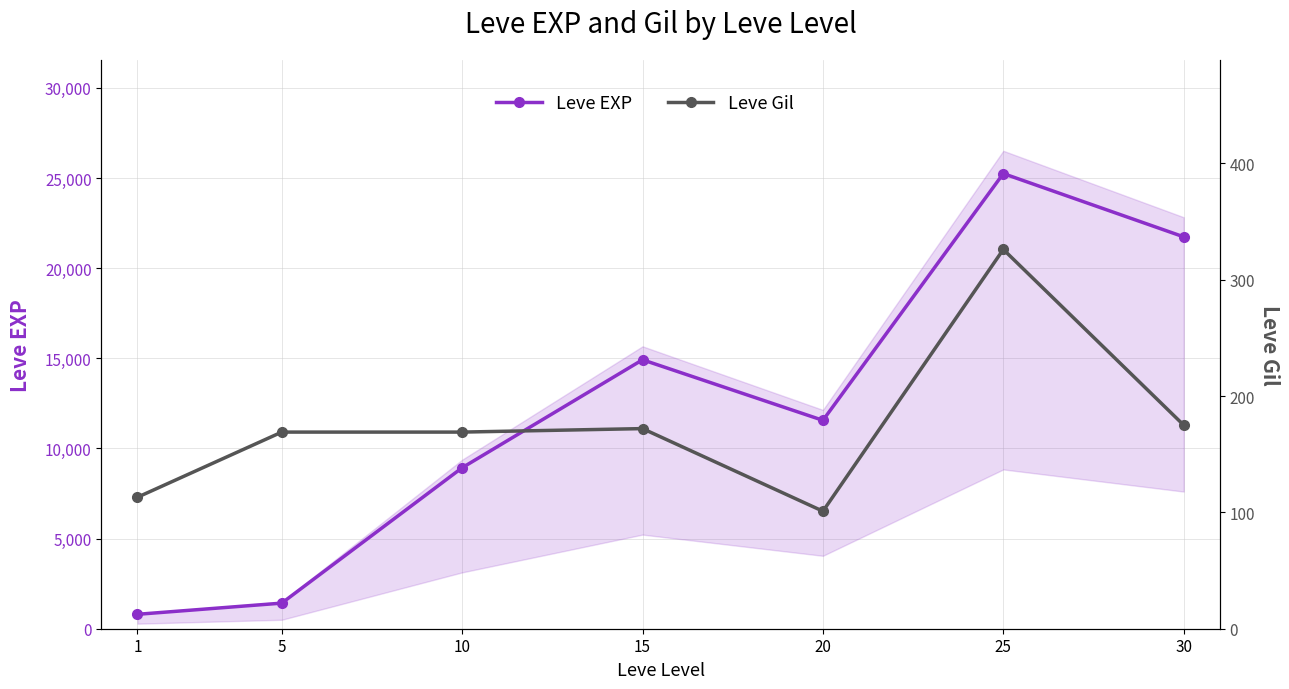

The Leve Gil series shows 76 at 1. True or false?

False